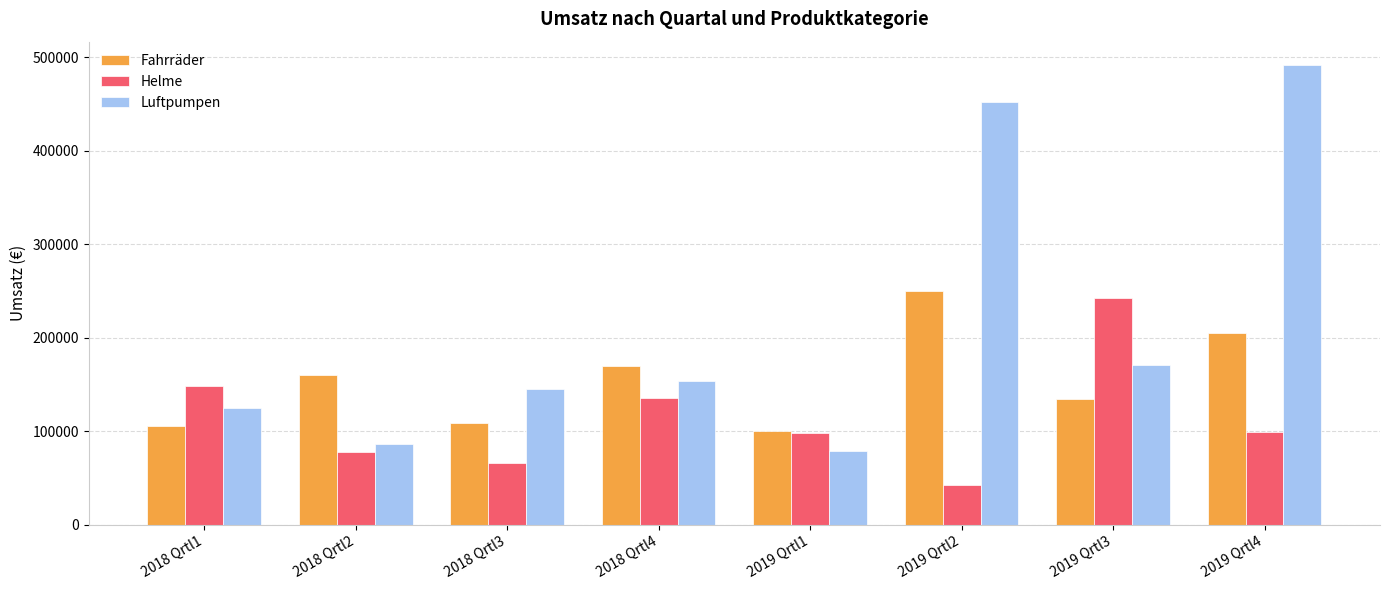

At which label does Helme reach its minimum?

2019 Qrtl2